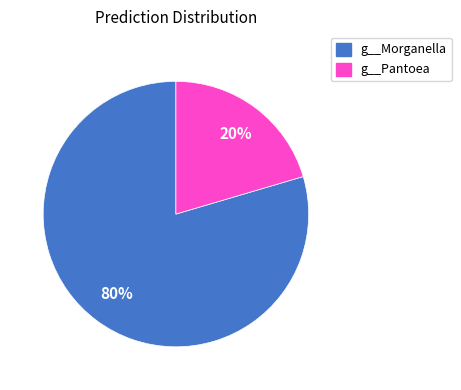

Does any single category account for the majority?

Yes